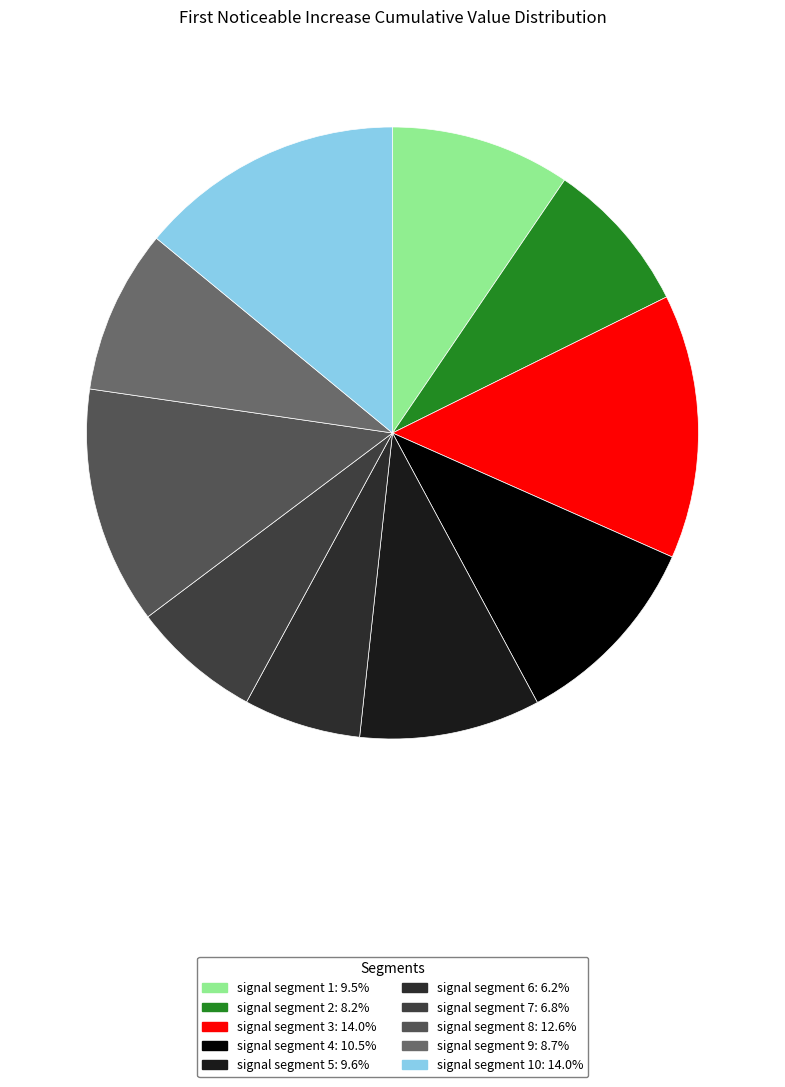

To the nearest percent, what is the difference between the largest and smallest slice percentages?

8%